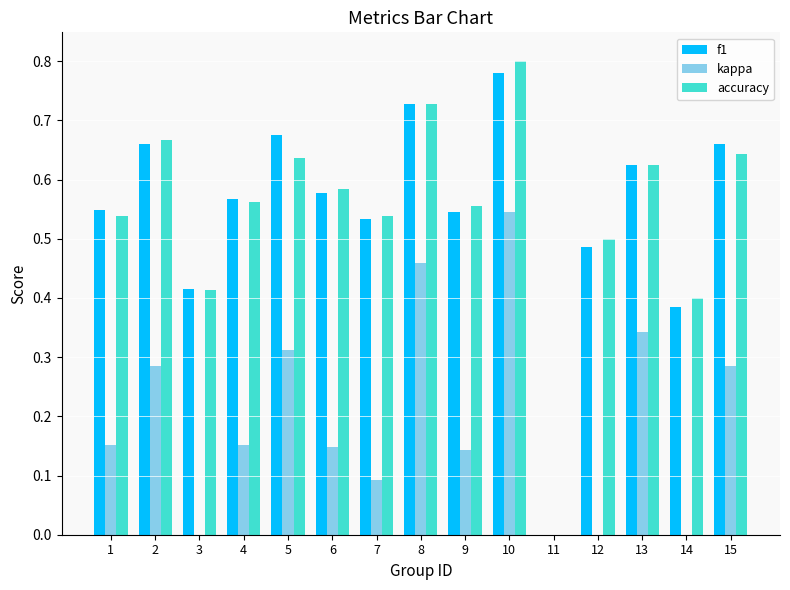

How many values in the accuracy series exceed 0?

14